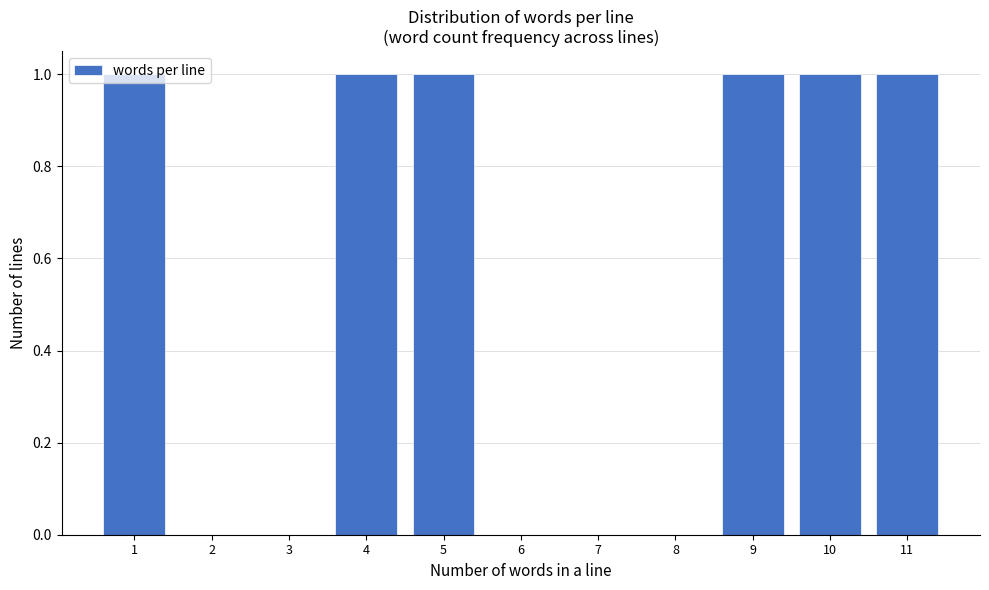

How tall is the bar that spans 4.5 to 5.5 on the x-axis? The values are not printed on the chart, so give them approximately, as read against the axis.

1